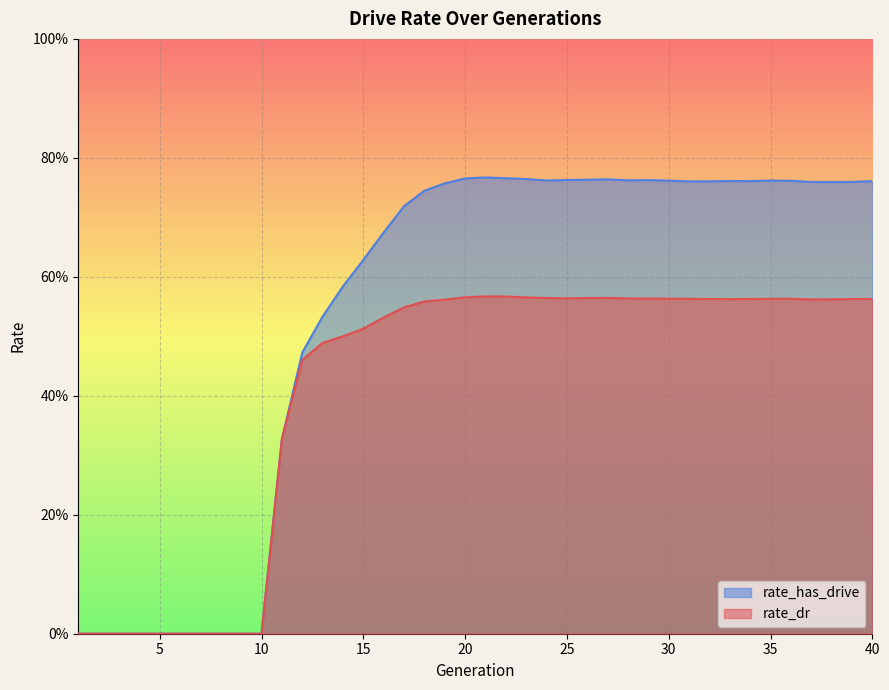

What is the difference between the maximum and second lowest values in the rate_has_drive series?

0.8